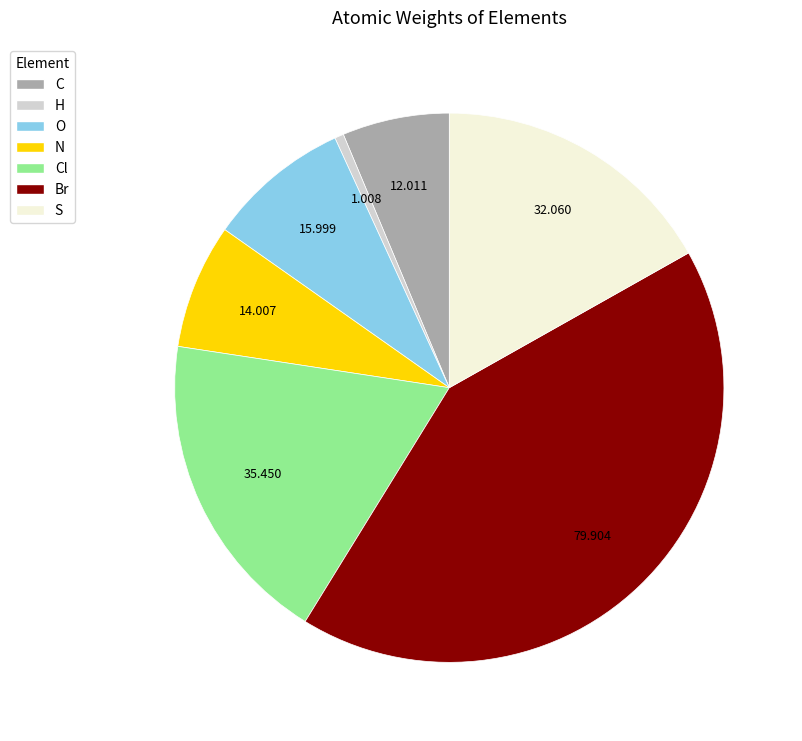

Between C and N, which is larger?

N